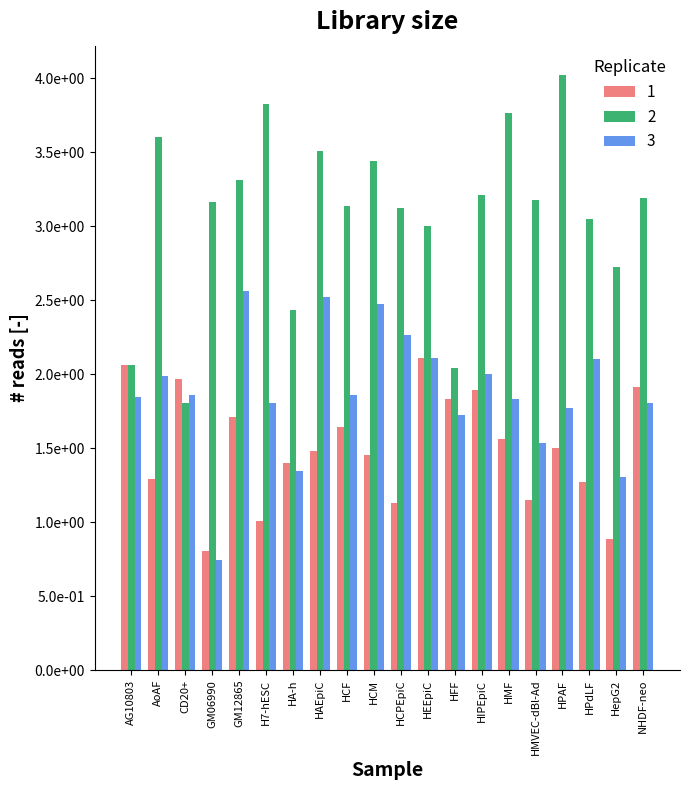

Are the bars grouped side by side (vs. stacked)?

Yes